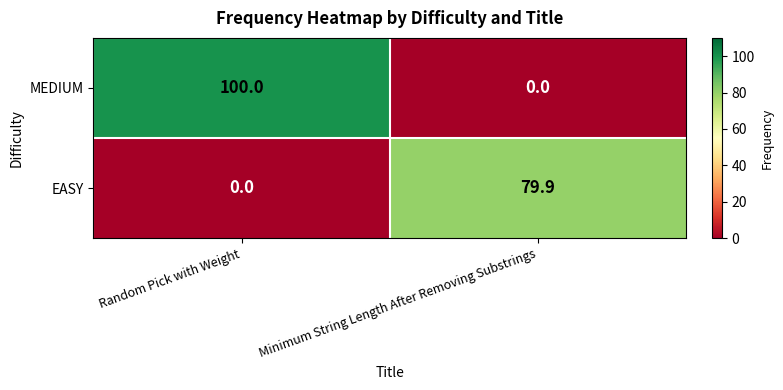

Which category has the highest value across all series?

Random Pick with Weight